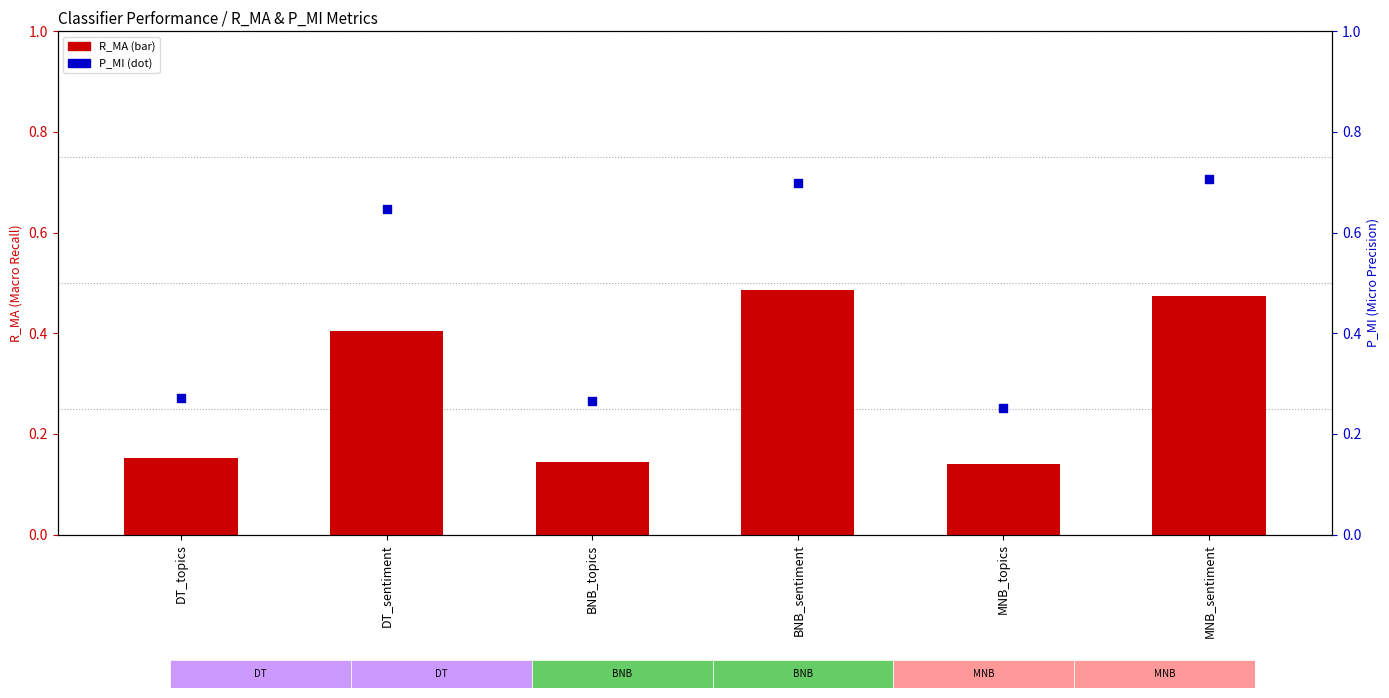

Which series reaches the minimum Y coordinate?

R_MA